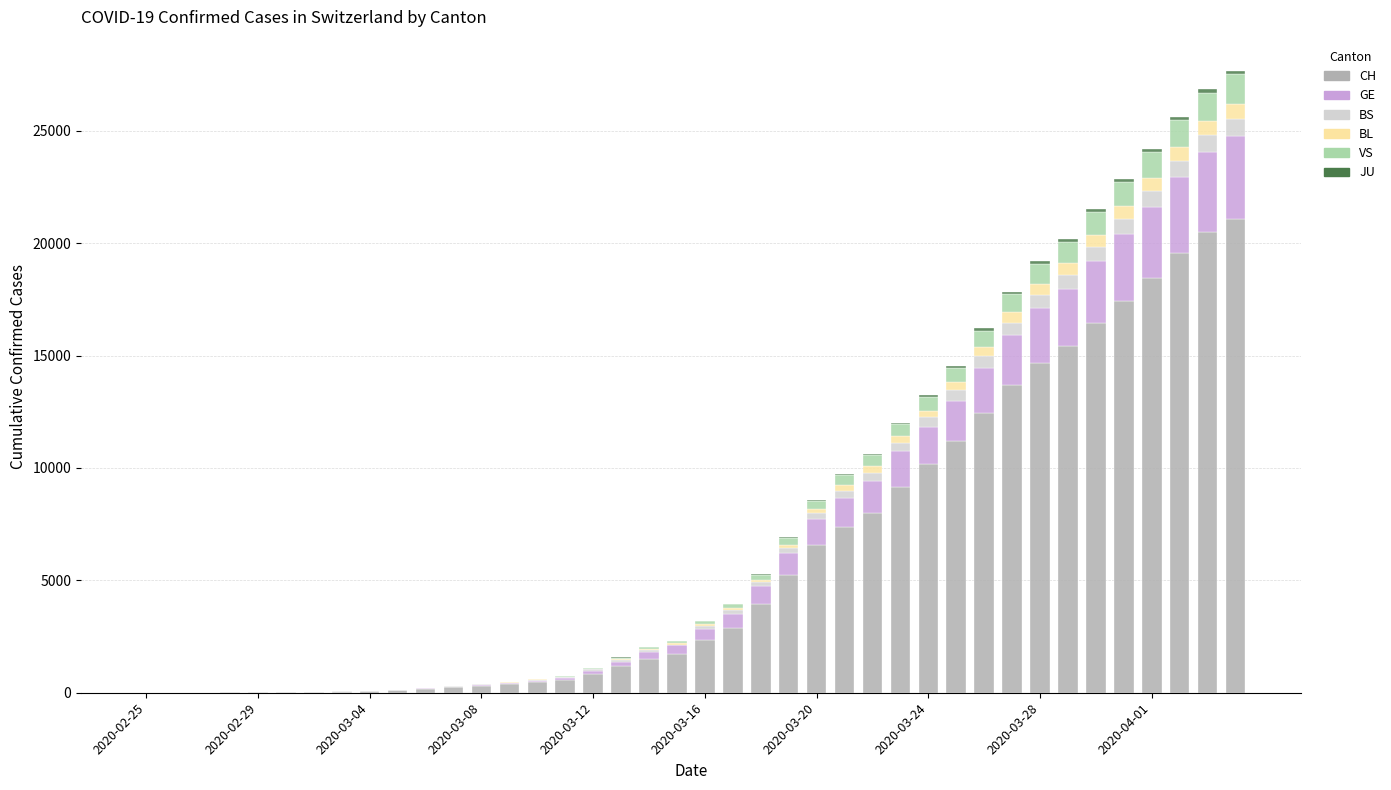

What is the highest value of the CH series?

21088